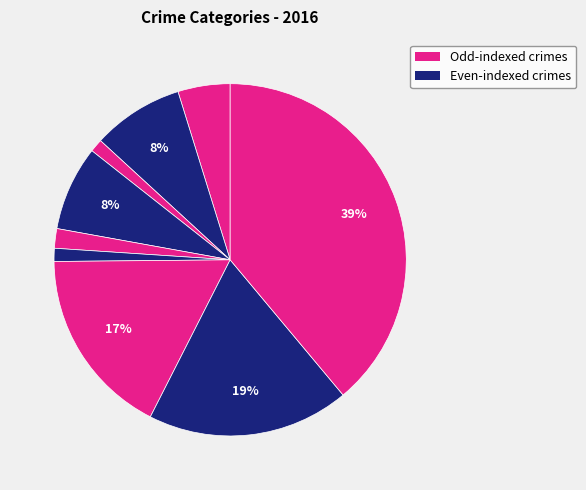

Count the number of slices in the pie.

9